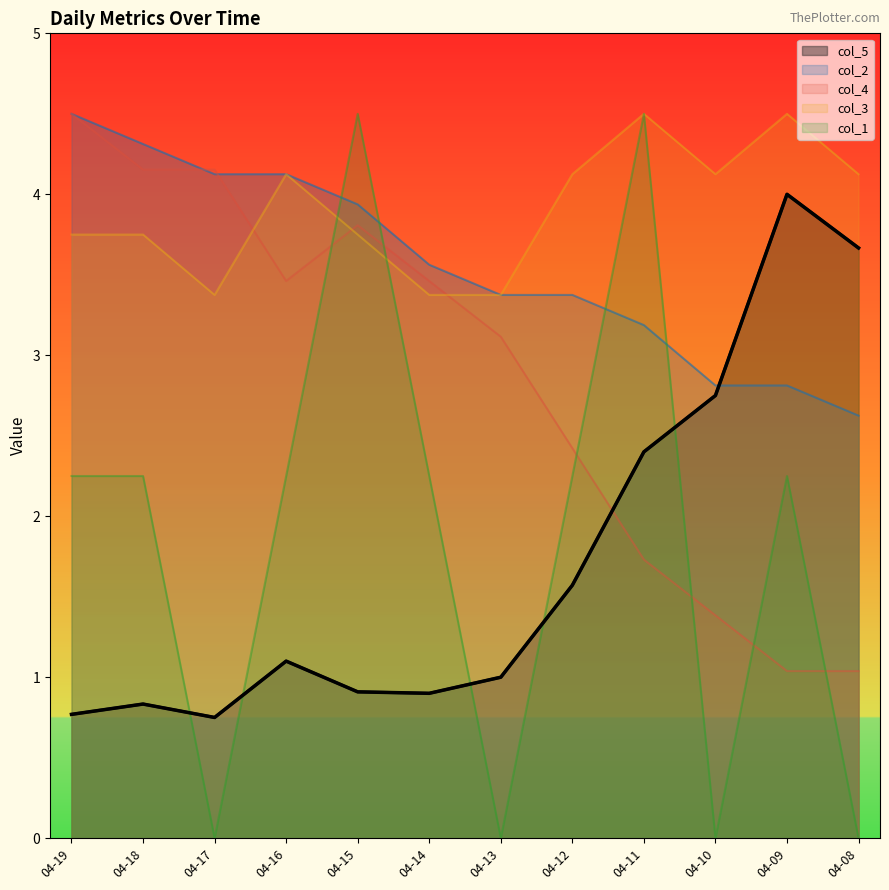

What value does the col_3 series have at 2020-04-18?

3.8